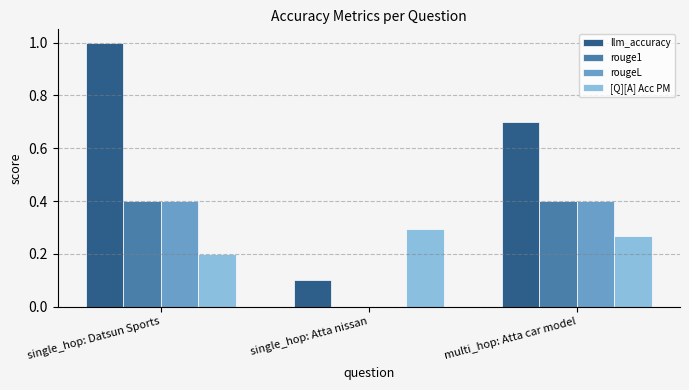

How many values in rougeL are above zero?

2